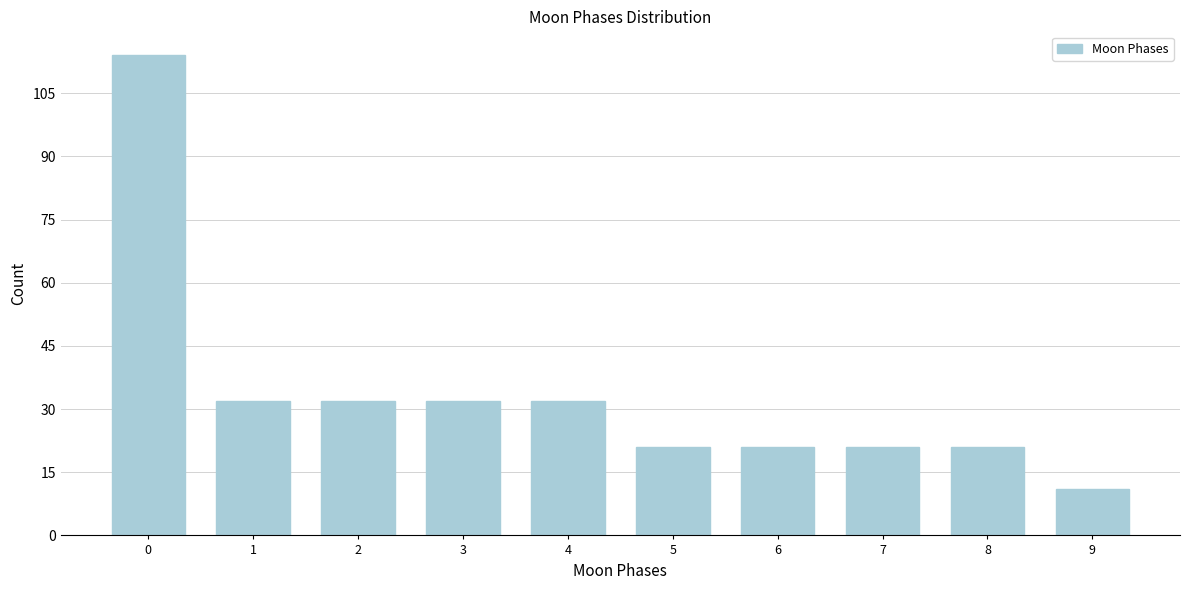

Reading left to right, transcribe all the data shown in this chart.

114	32	32	32	32	21	21	21	21	11